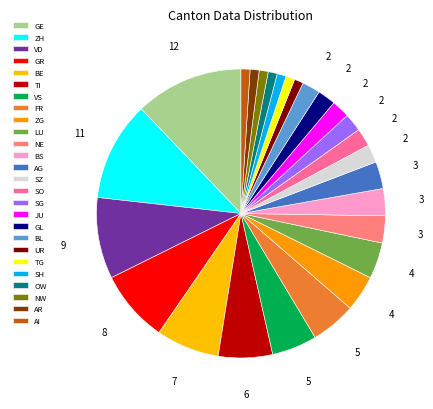

Count the number of slices in the pie.

26